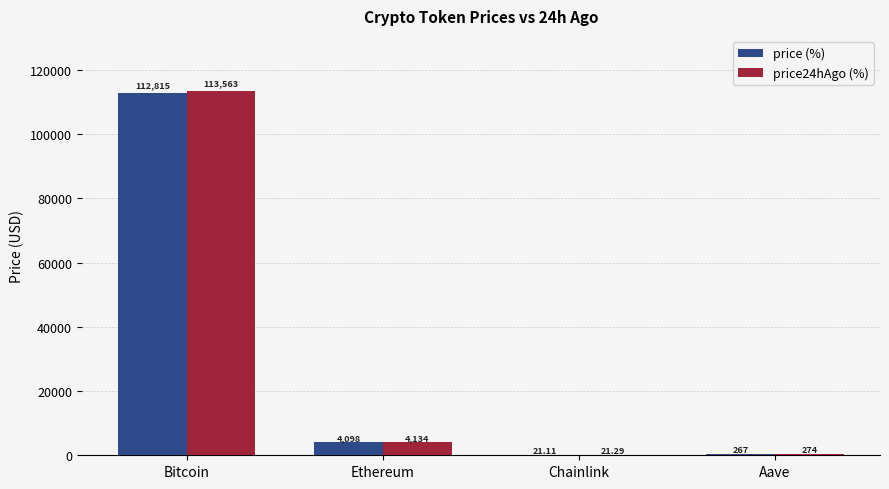

Between Ethereum and Aave, which series saw the biggest shift?

price24hAgo (%)